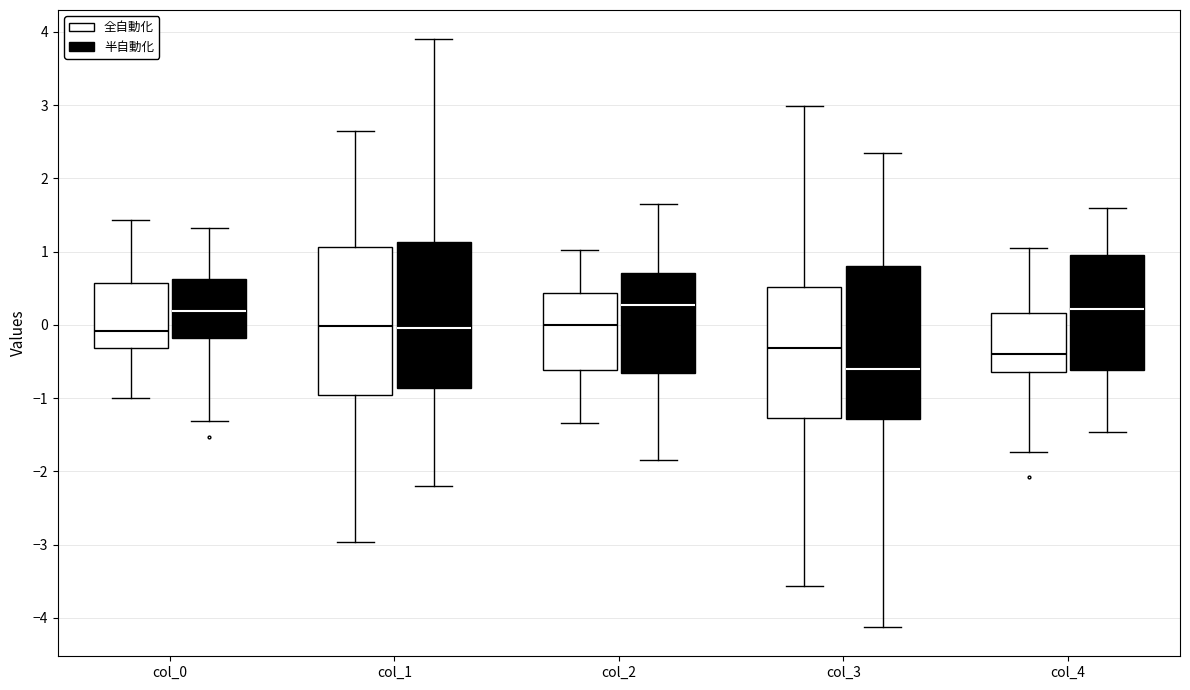

Where is the upper edge of the box for col_0 (半自動化) on the y-axis? The values are not printed on the chart, so give them approximately, as read against the axis.

0.6